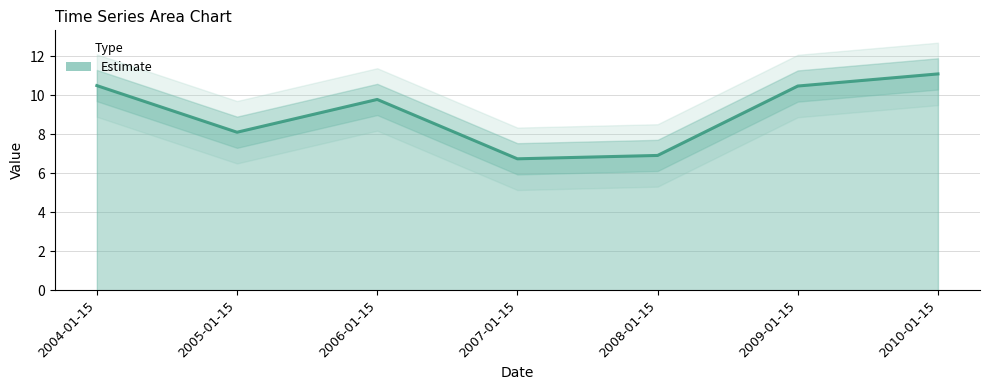

How many lines are shown in the chart?

1